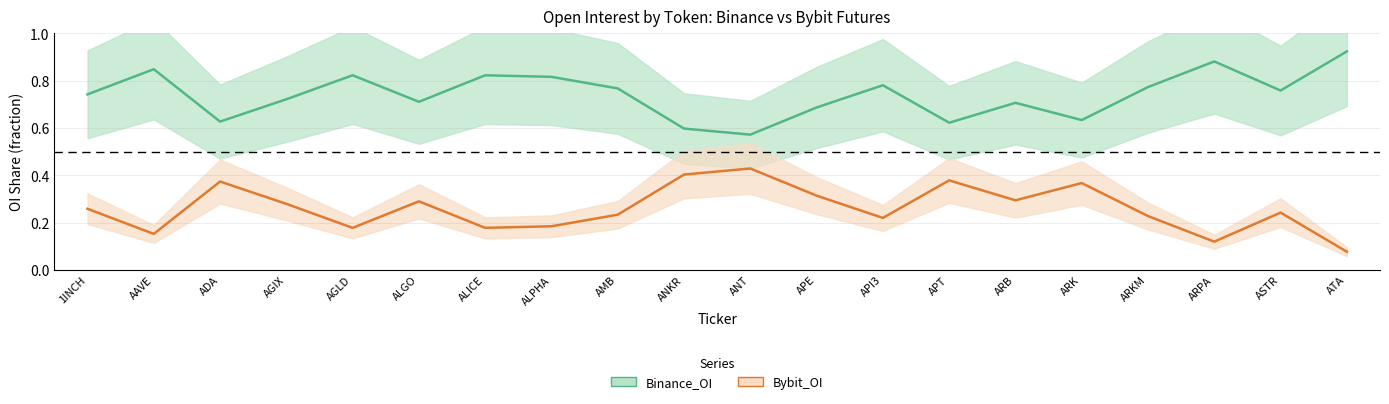

Which series has the widest spread of values?

Binance_OI